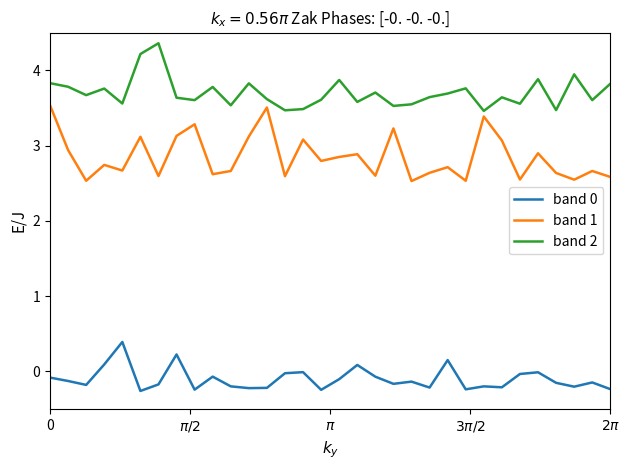

Which series has the largest total across all categories?

band 2